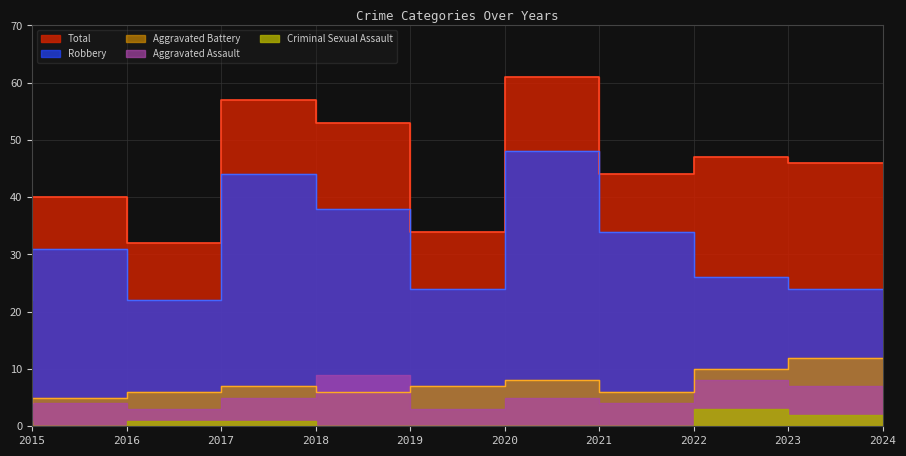

Between 2019 and 2021, which series saw the biggest shift?

Robbery